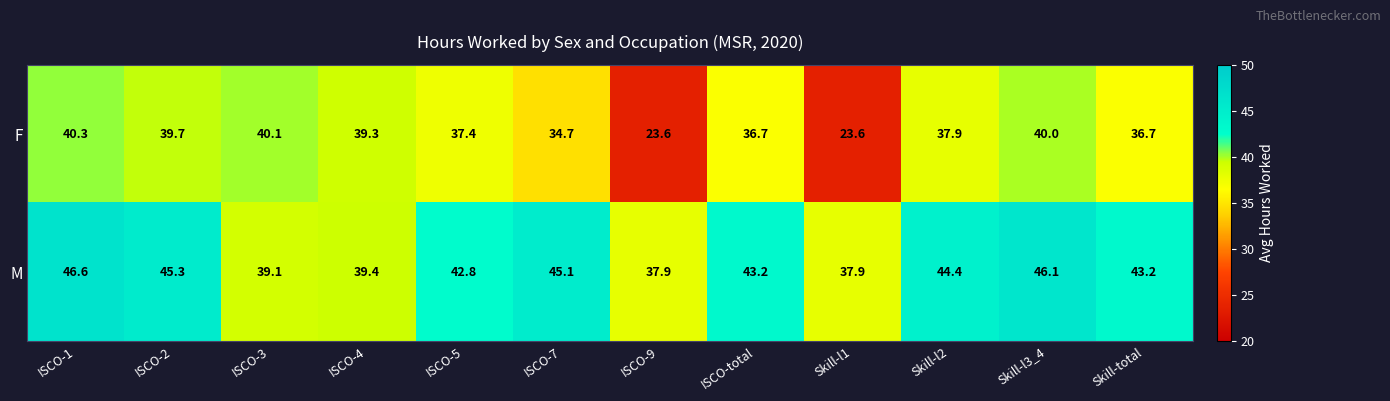

At ISCO-2, list the series in order from smallest to largest.

F, M